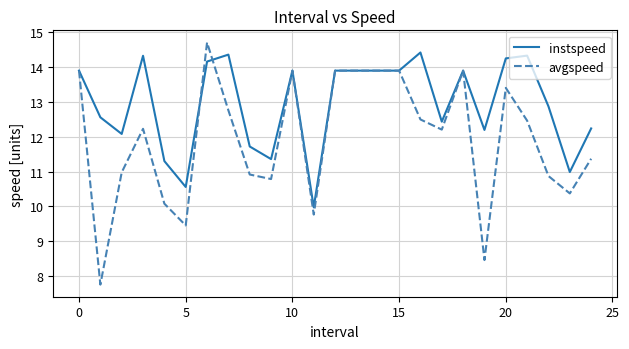

What is the greatest value displayed?

14.7